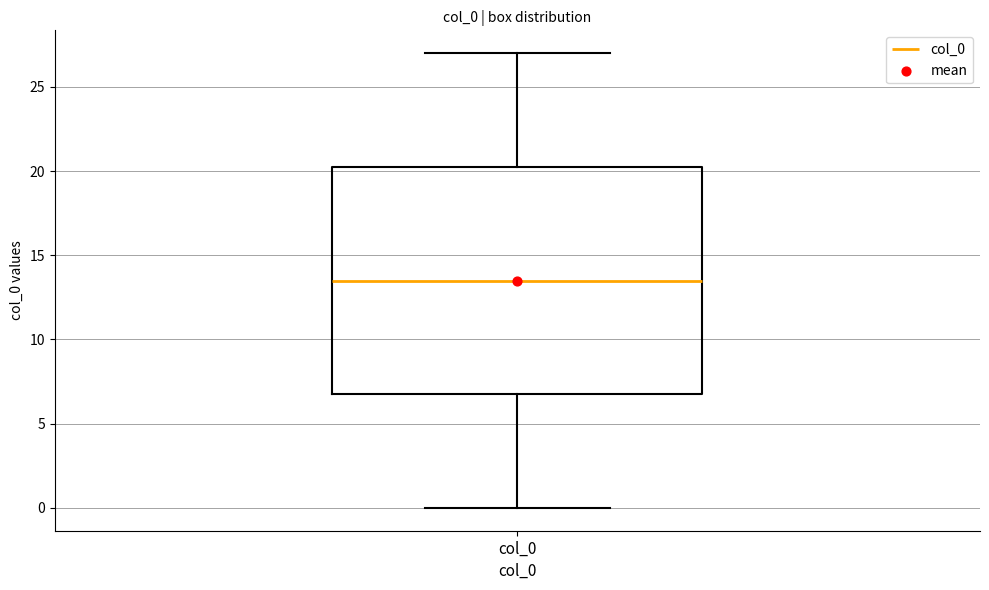

Read this box plot against the y-axis: the position of the median line, the range covered by the box, and the ends of both whiskers. The values are not printed on the chart, so give them approximately, as read against the axis.

median 13.5, box 7.0 to 20.5, whiskers 0.0 to 27.0